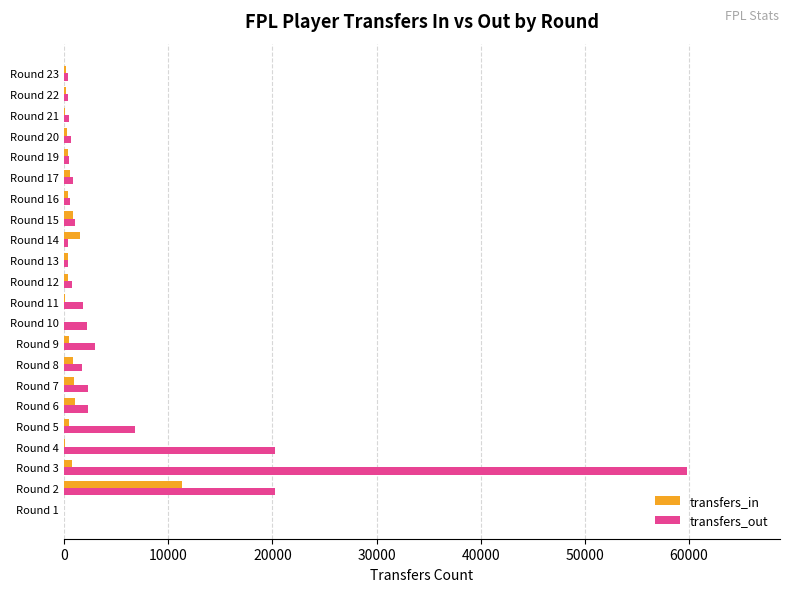

Which series has the largest range (max minus min)?

transfers_out